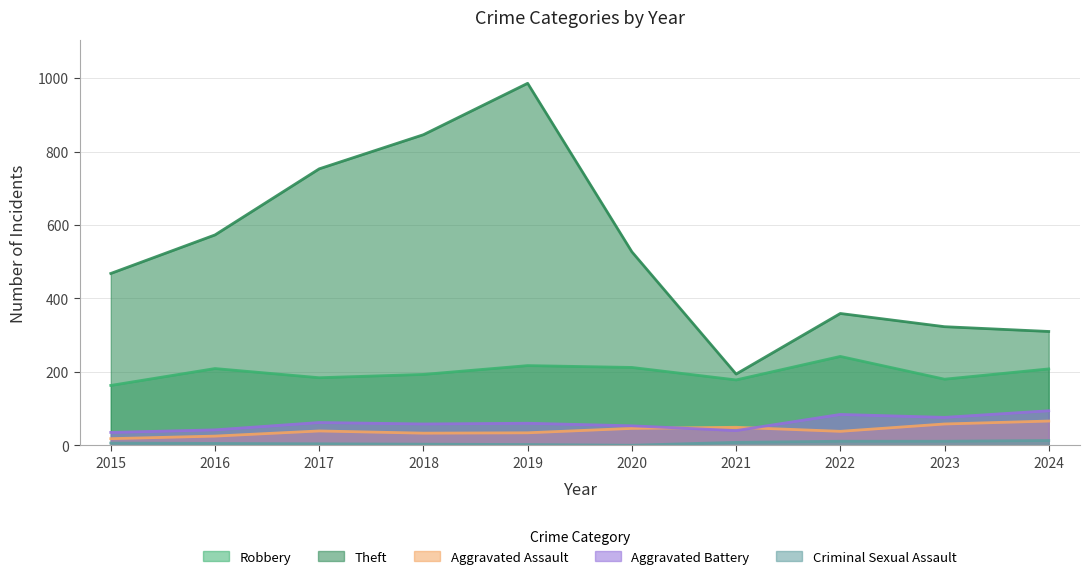

Does the chart display data point markers on the line(s)?

No